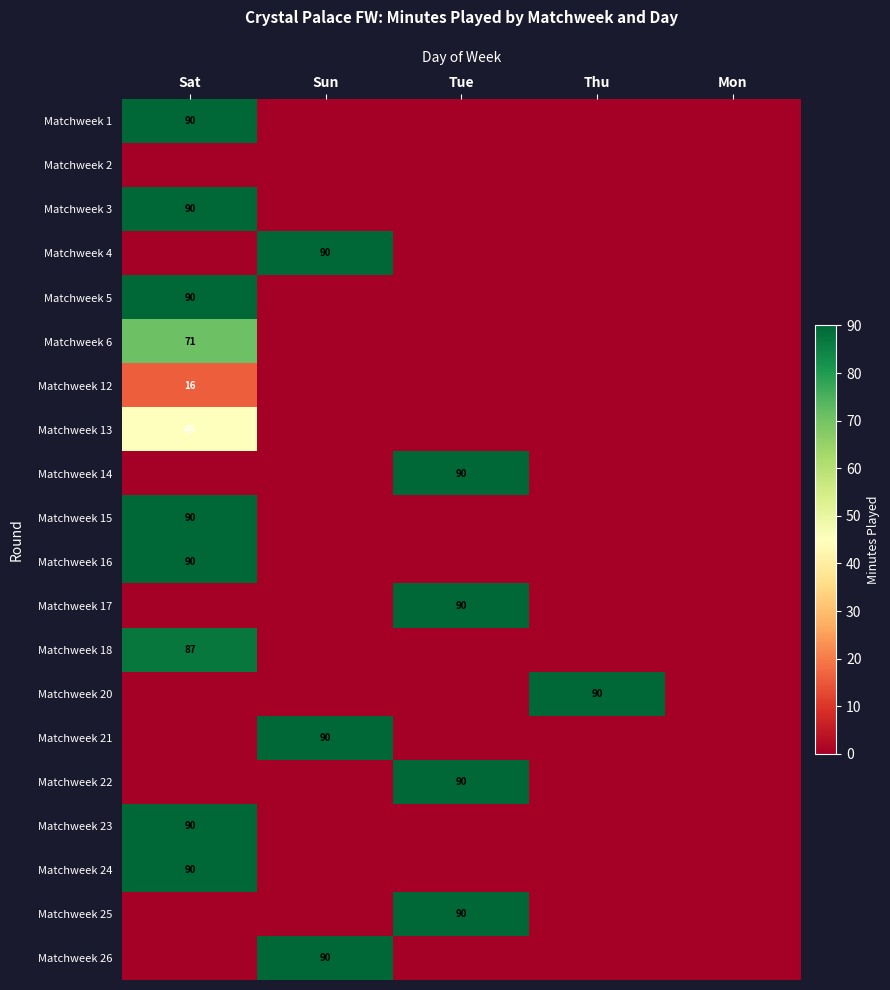

What is the spread (max minus min) of values at Sat?

90